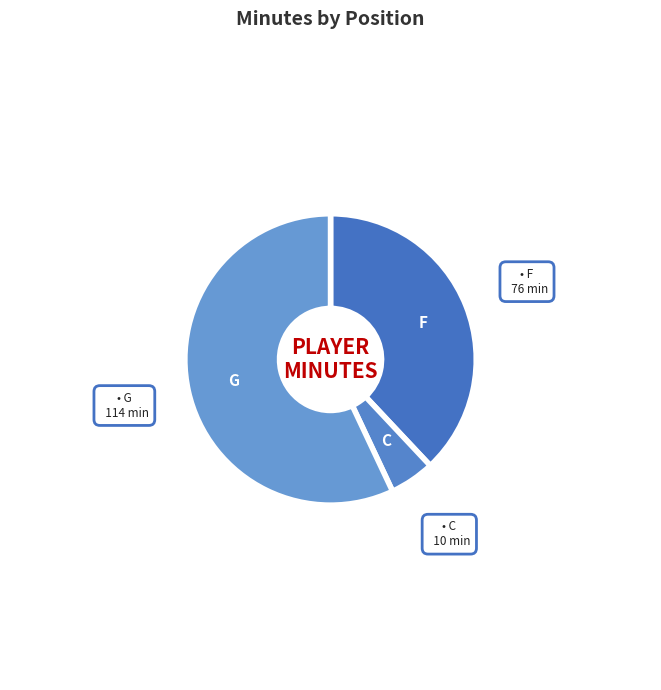

How many segments does this pie chart have?

3